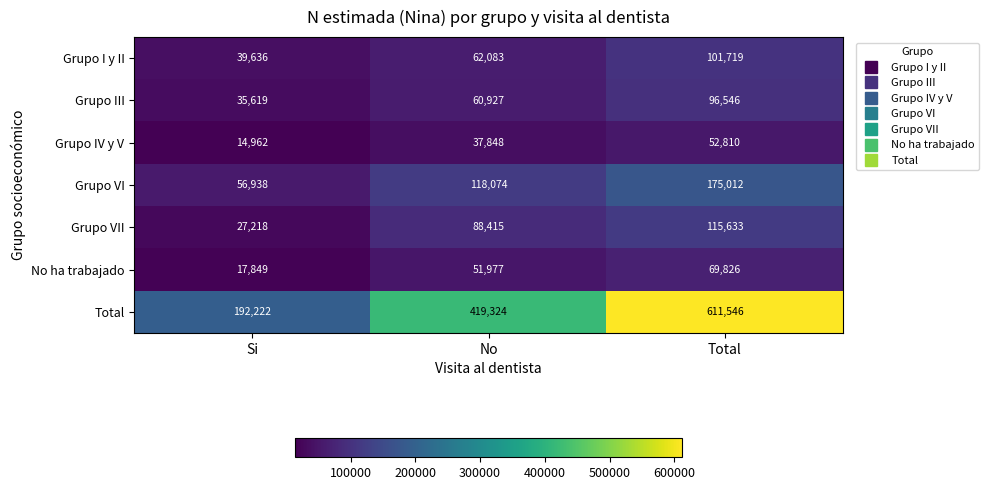

The Grupo I y II series shows 20215 at Si. True or false?

False